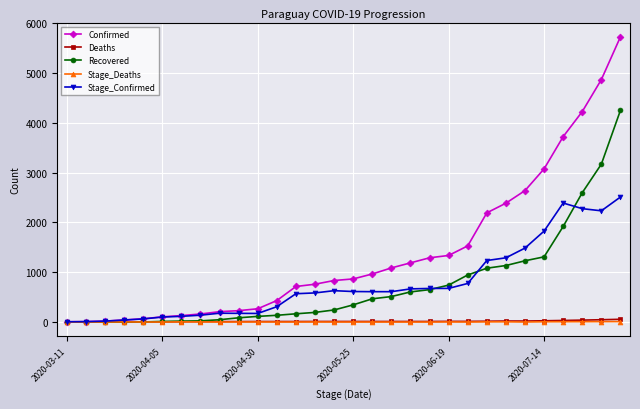

After their last crossing, which series has the higher values: Stage_Confirmed or Recovered?

Recovered